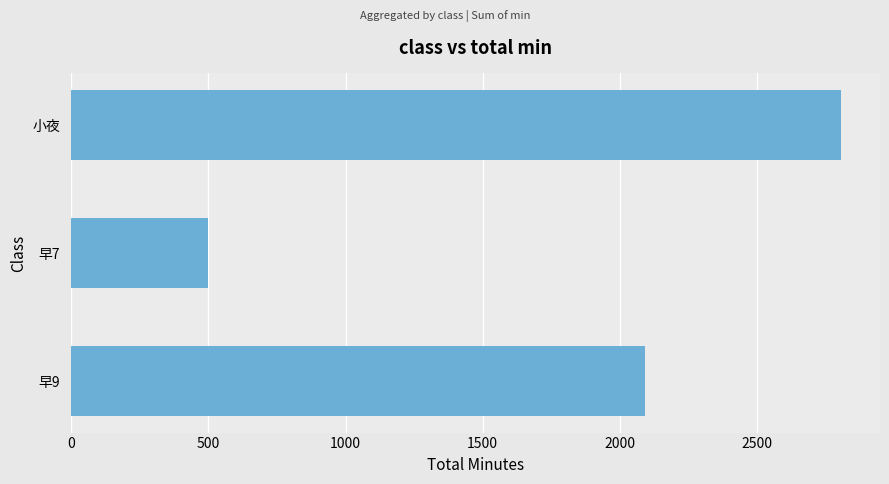

List the labels in order of value, largest first.

小夜, 早9, 早7